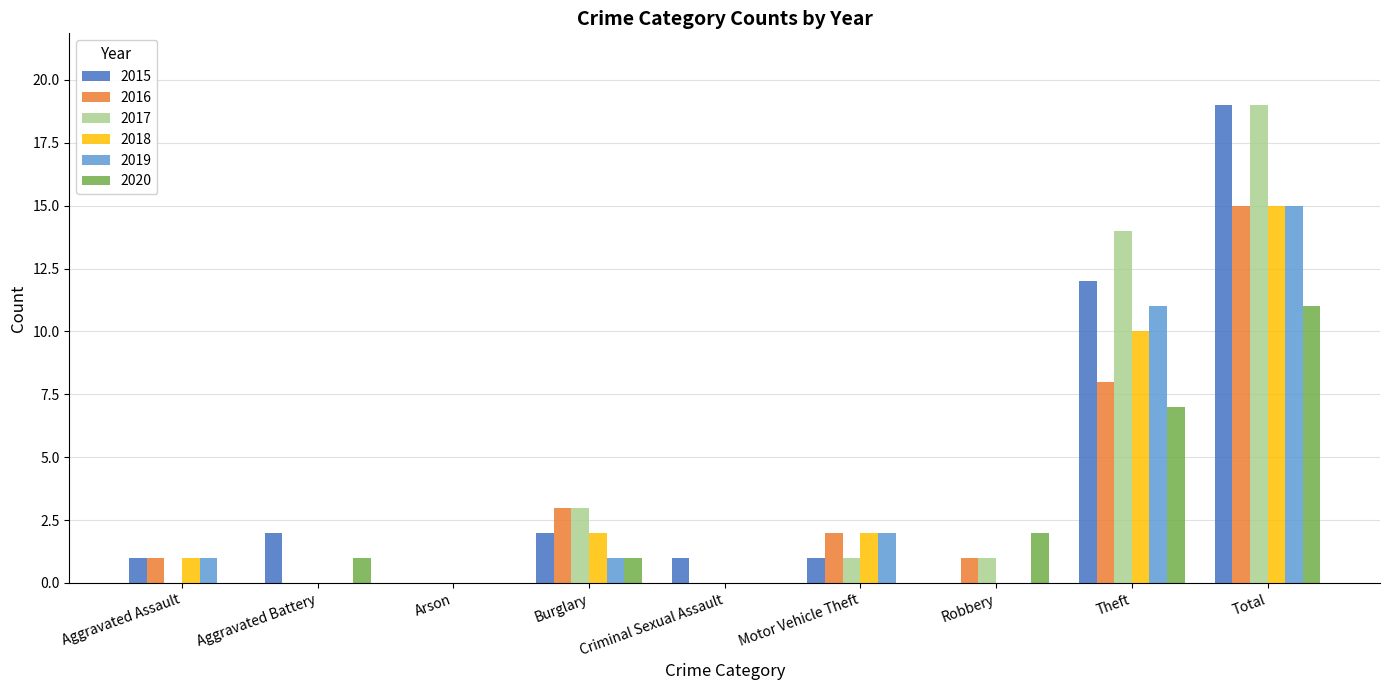

What are all the series names shown in the legend?

2015, 2016, 2017, 2018, 2019, 2020